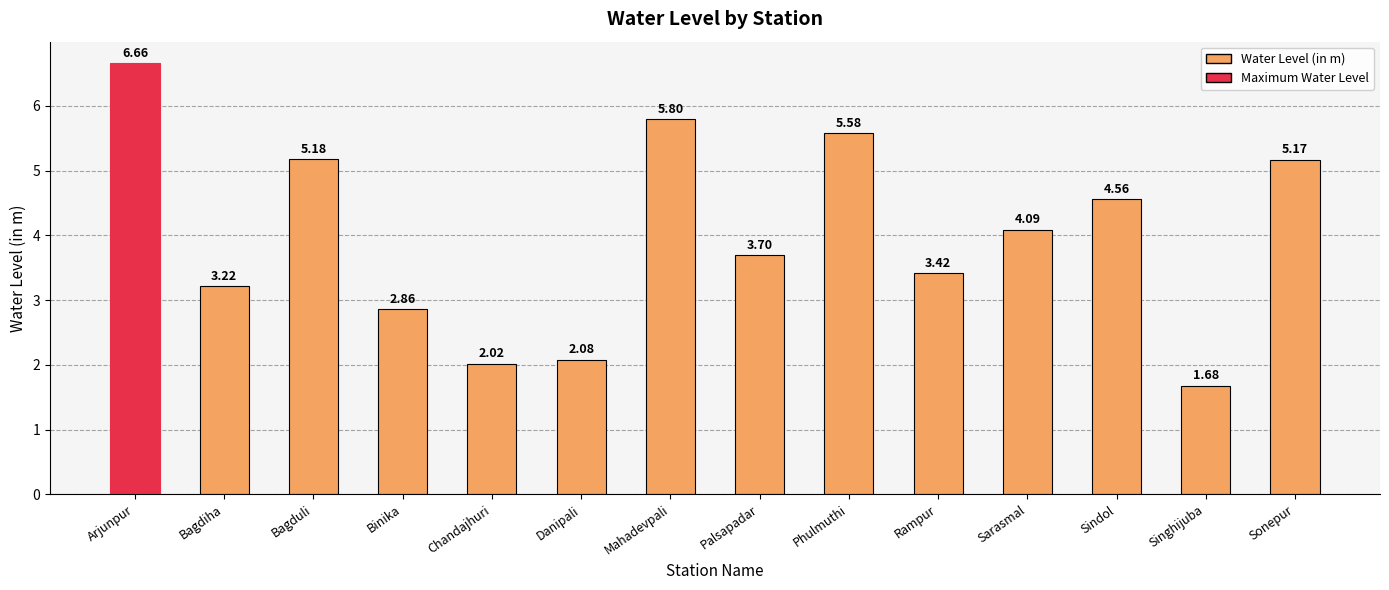

Which label corresponds to the smallest value in the chart?

Singhijuba